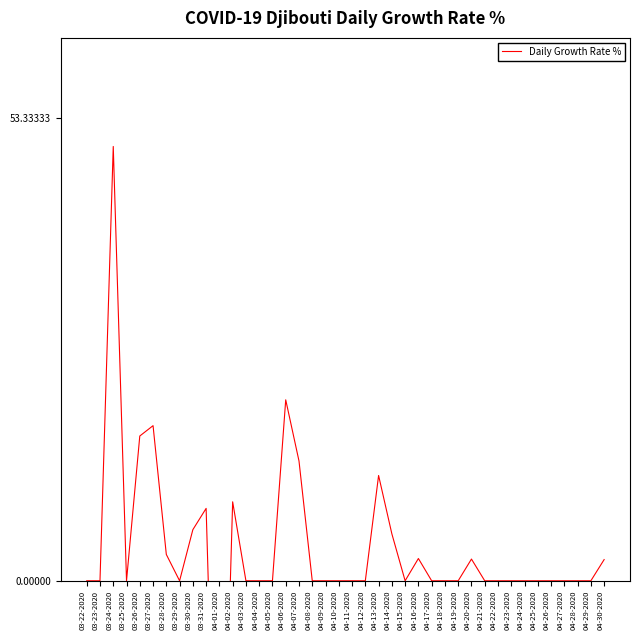

List the labels in order of value, largest first.

03-24-2020, 04-06-2020, 03-27-2020, 03-26-2020, 04-07-2020, 04-13-2020, 04-02-2020, 03-31-2020, 03-30-2020, 04-14-2020, 03-28-2020, 04-16-2020, 04-20-2020, 04-30-2020, 03-22-2020, 03-23-2020, 03-25-2020, 03-29-2020, 04-03-2020, 04-04-2020, 04-05-2020, 04-08-2020, 04-09-2020, 04-10-2020, 04-11-2020, 04-12-2020, 04-15-2020, 04-17-2020, 04-18-2020, 04-19-2020, 04-21-2020, 04-22-2020, 04-23-2020, 04-24-2020, 04-25-2020, 04-26-2020, 04-27-2020, 04-28-2020, 04-29-2020, 04-01-2020